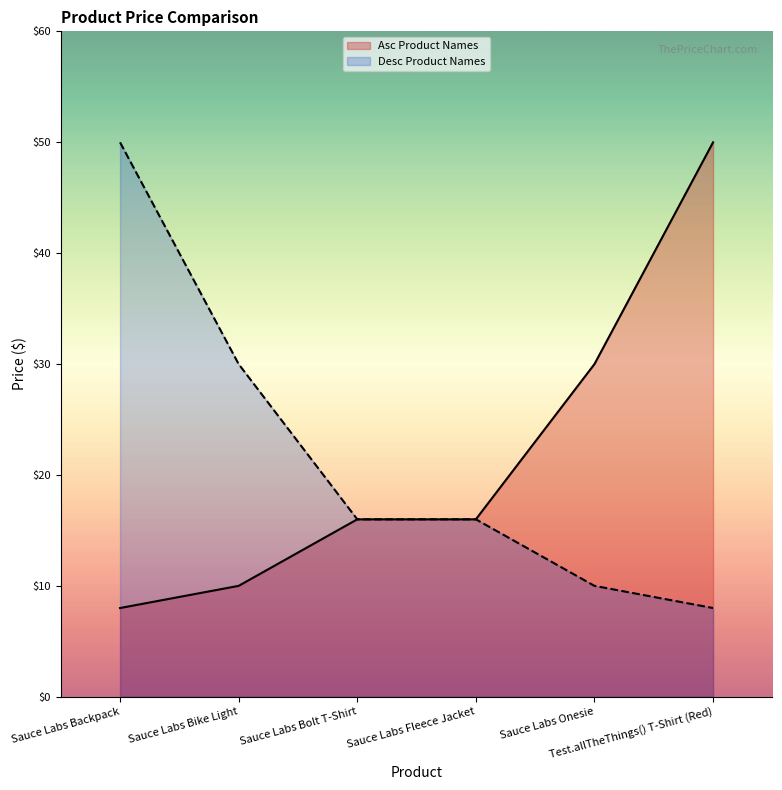

What is the average value of the Asc Product Names series?

21.7